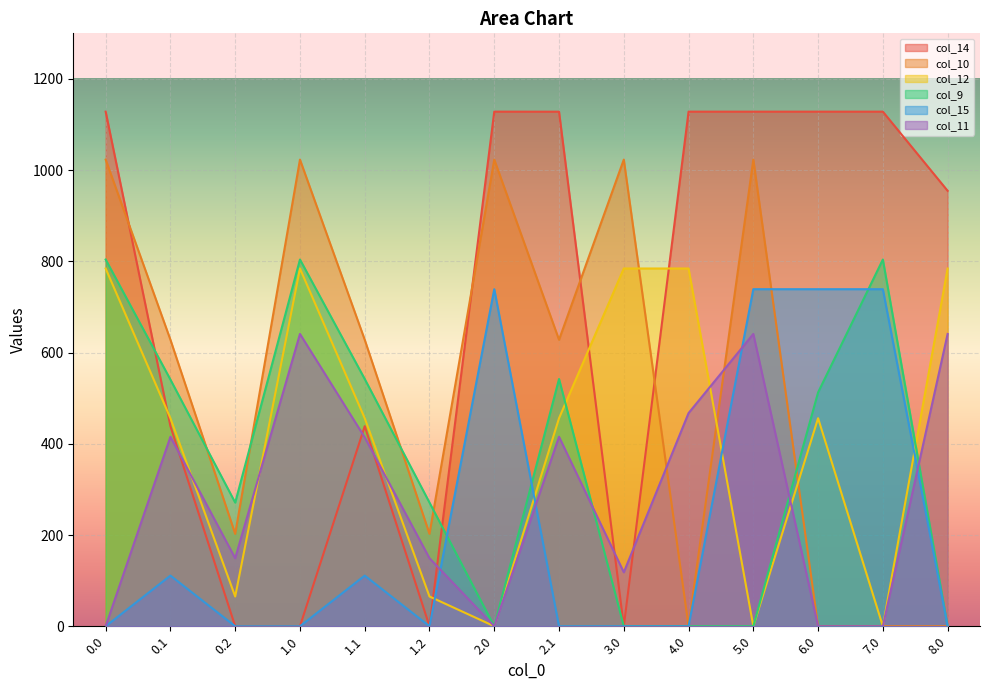

What is the label of the 7th point from the left?

2.0